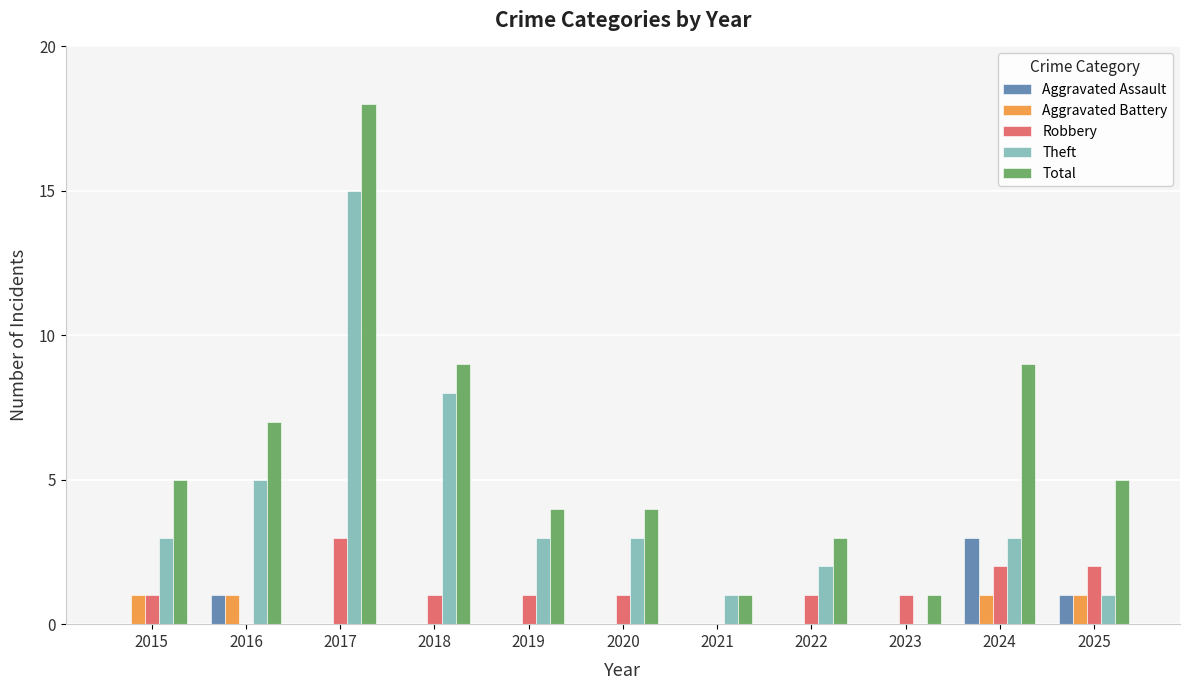

Reading right to left, what are all the values shown in this chart?

Aggravated Assault: 2025=1	2024=3	2023=0	2022=0	2021=0	2020=0	2019=0	2018=0	2017=0	2016=1	2015=0
Aggravated Battery: 2025=1	2024=1	2023=0	2022=0	2021=0	2020=0	2019=0	2018=0	2017=0	2016=1	2015=1
Robbery: 2025=2	2024=2	2023=1	2022=1	2021=0	2020=1	2019=1	2018=1	2017=3	2016=0	2015=1
Theft: 2025=1	2024=3	2023=0	2022=2	2021=1	2020=3	2019=3	2018=8	2017=15	2016=5	2015=3
Total: 2025=5	2024=9	2023=1	2022=3	2021=1	2020=4	2019=4	2018=9	2017=18	2016=7	2015=5